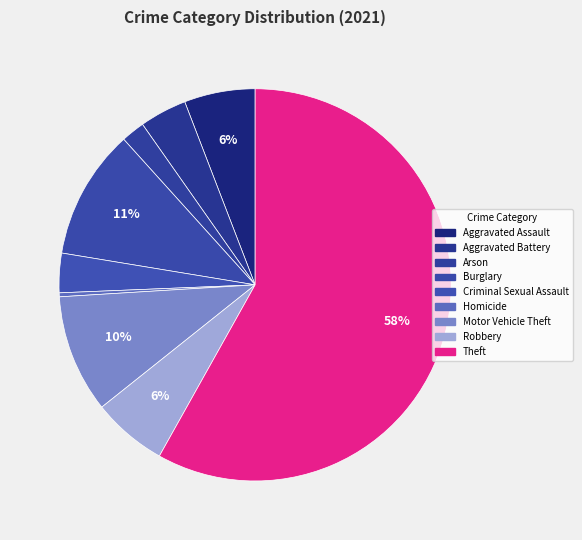

What is the smallest slice in the pie chart?

Homicide